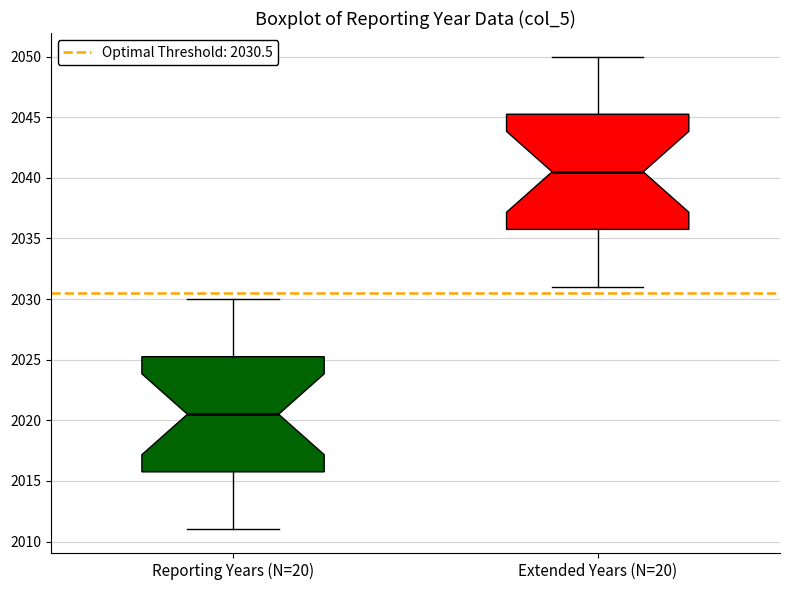

Where does the lower whisker of the box for Extended Years (N=20) end on the y-axis? The values are not printed on the chart, so give them approximately, as read against the axis.

2031.0